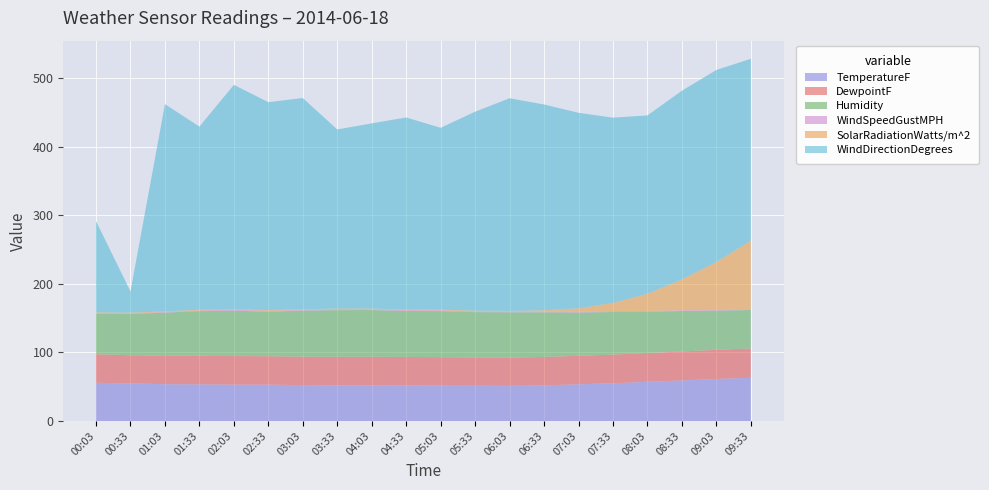

Reading right to left, transcribe all the data shown in this chart.

TemperatureF: 63.0	61.3	59.1	57.2	55.0	53.5	52.0	51.2	51.4	51.6	51.8	51.9	51.9	52.3	53.0	53.0	53.4	53.7	54.8	55.7
DewpointF: 42.8	42.5	42.2	42.0	41.8	41.6	41.4	41.2	41.3	41.5	41.6	41.8	41.7	41.5	41.4	41.7	41.7	41.3	41.1	41.6
Humidity: 56.0	57.0	59.0	60.0	62.0	63.0	65.0	66.0	66.0	67.0	67.0	68.0	68.0	67.0	65.0	66.0	65.0	63.0	60.0	59.0
WindSpeedGustMPH: 1.1	0.8	1.0	1.2	1.3	1.1	0.9	1.0	1.1	1.2	1.0	1.1	1.3	0.9	1.3	1.2	1.0	0.8	1.0	1.0
SolarRadiationWatts/m^2: 100.0	70.0	45.0	25.0	12.0	5.0	2.0	1.0	1.0	1.0	1.0	1.0	1.0	1.0	1.0	1.0	1.0	1.0	1.0	1.0
WindDirectionDegrees: 265.0	280.0	275.0	260.0	270.0	285.0	300.0	310.0	290.0	265.0	280.0	270.0	261.0	308.0	303.0	327.0	267.0	302.0	31.0	133.0